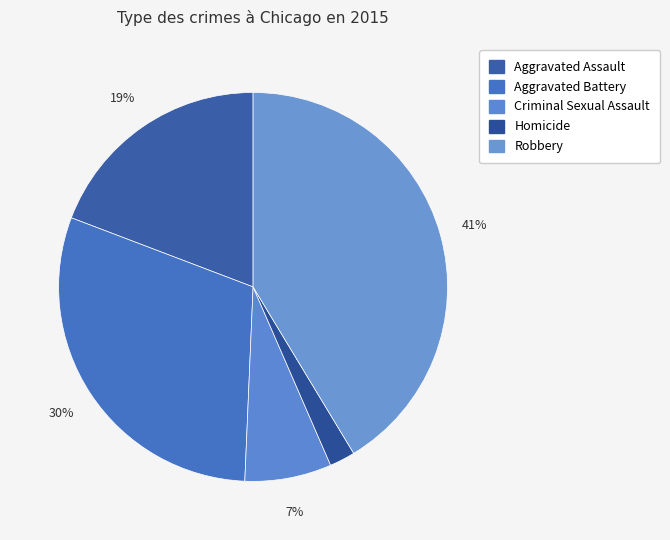

What percentage is the Robbery slice, to the nearest percent?

41%